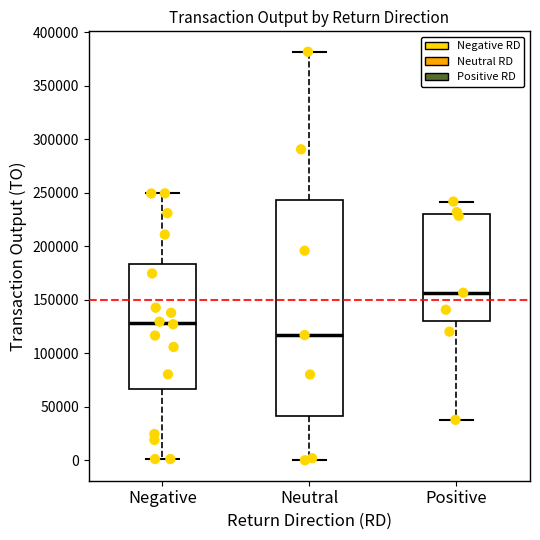

Which box's median line is the lowest?

Neutral